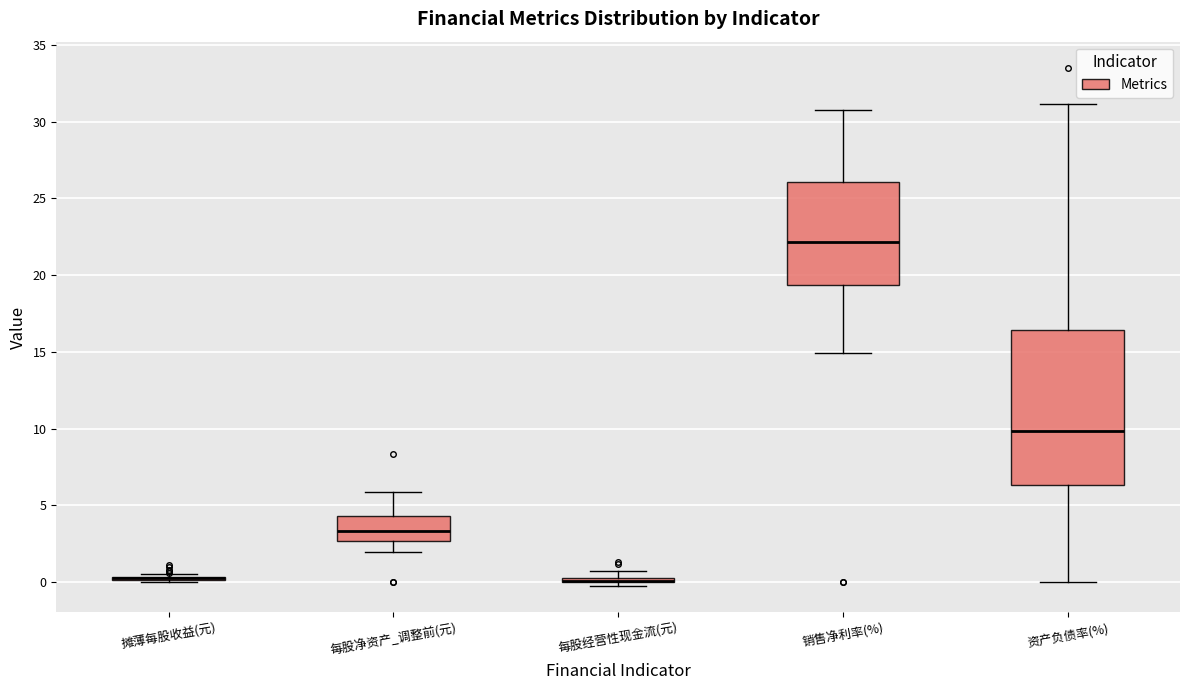

Which box is the tallest, from its lower edge to its upper edge?

资产负债率(%)